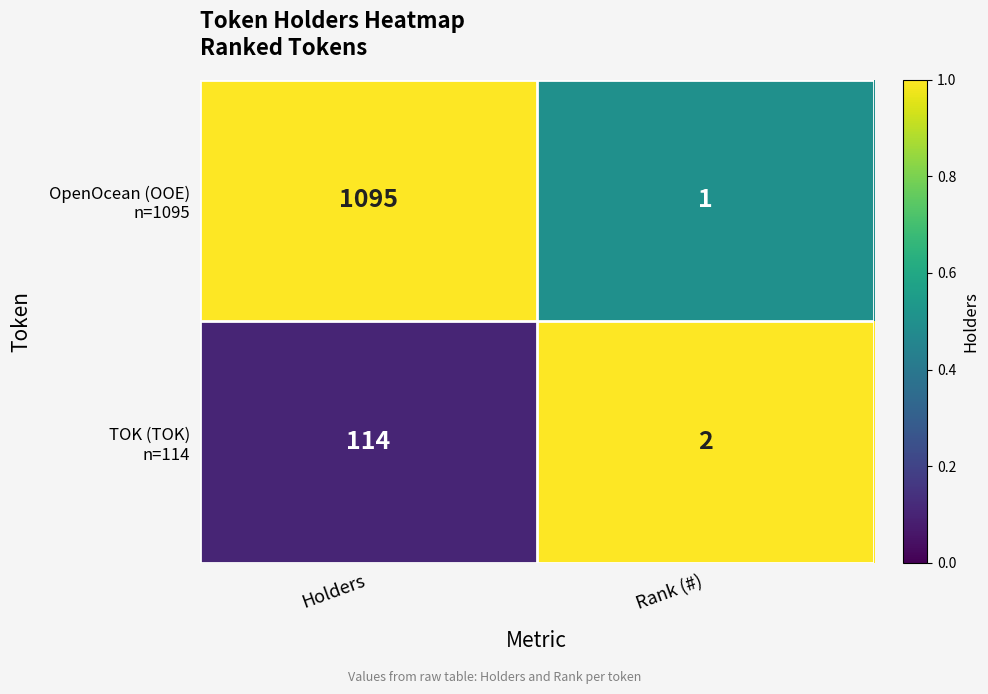

What is the difference between the highest and lowest values at Rank (#)?

1